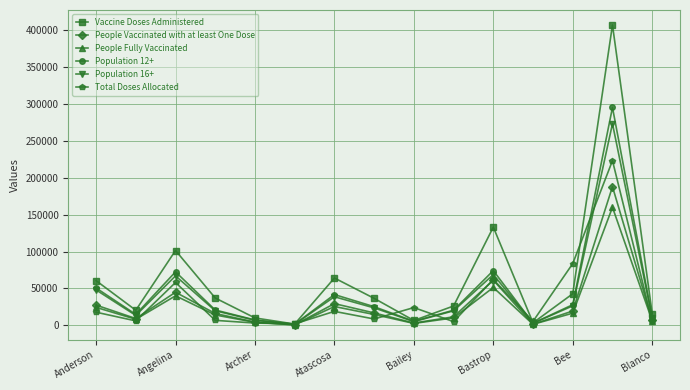

What is the value of the Vaccine Doses Administered point at the 8th from the left?

36618